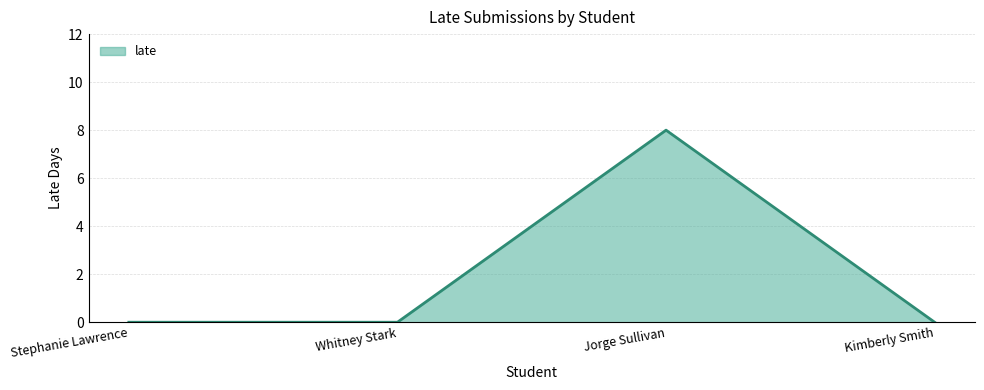

At which category does the data reach its first local peak?

Jorge Sullivan